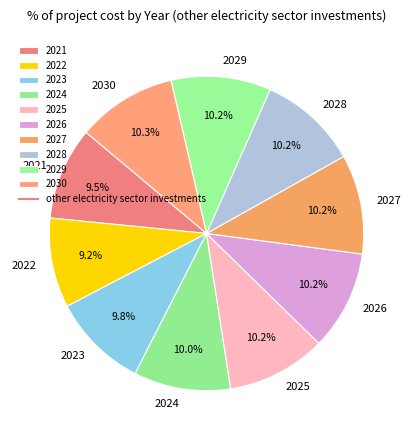

How many slices are in this pie chart?

10